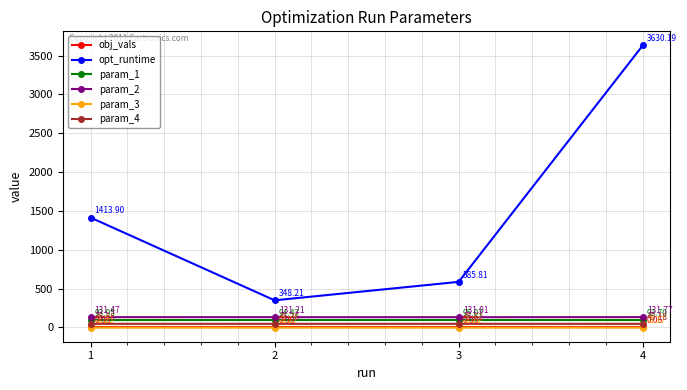

What is the difference between the highest and lowest values at 4?

3633.4